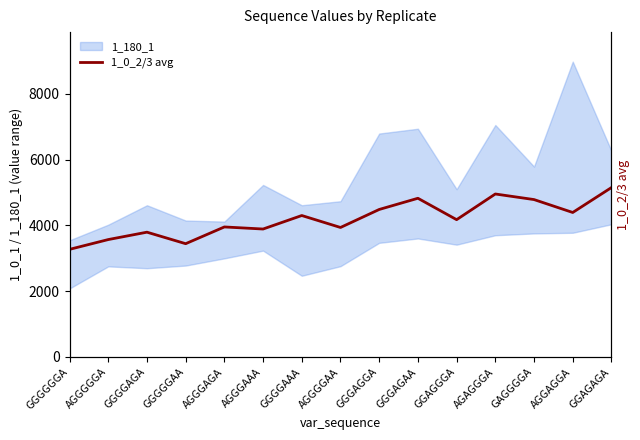

List the labels in order of value, smallest first.

GGGGGGA, GGGGGAA, AGGGGGA, GGGGAGA, AGGGAAA, AGGGGAA, AGGGAGA, GGAGGGA, GGGGAAA, AGGAGGA, GGGAGGA, GAGGGGA, GGGAGAA, AGAGGGA, GGAGAGA